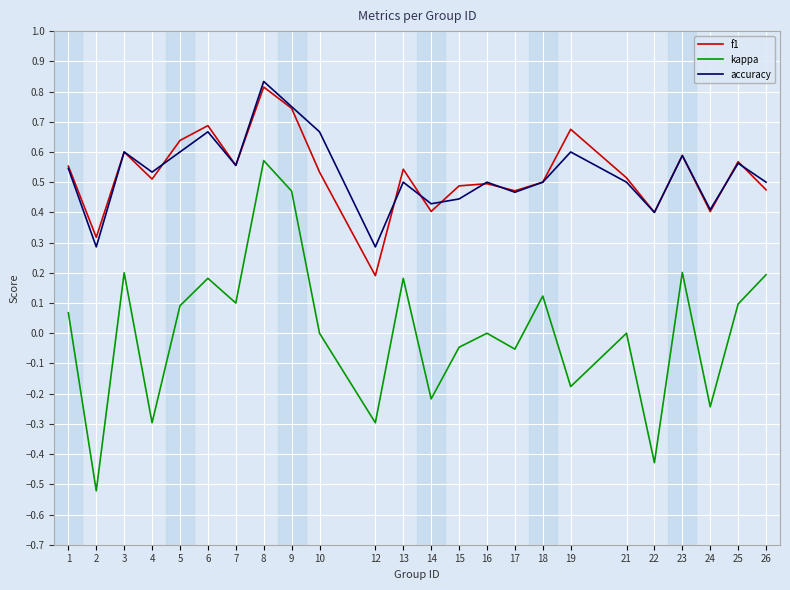

Is the value of kappa at 15 greater than the value of f1 at 16?

No